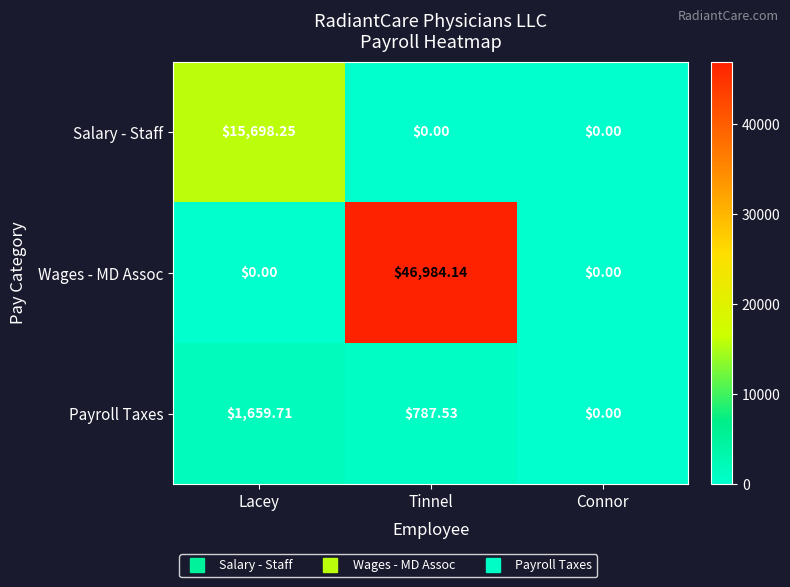

Rank the series at Tinnel from highest to lowest value.

Wages - MD Assoc, Payroll Taxes, Salary - Staff